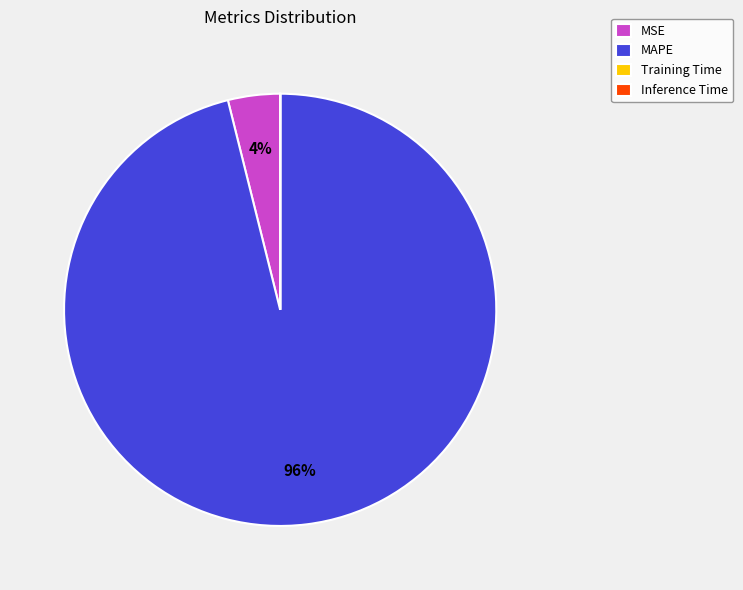

Which slice is the largest?

MAPE